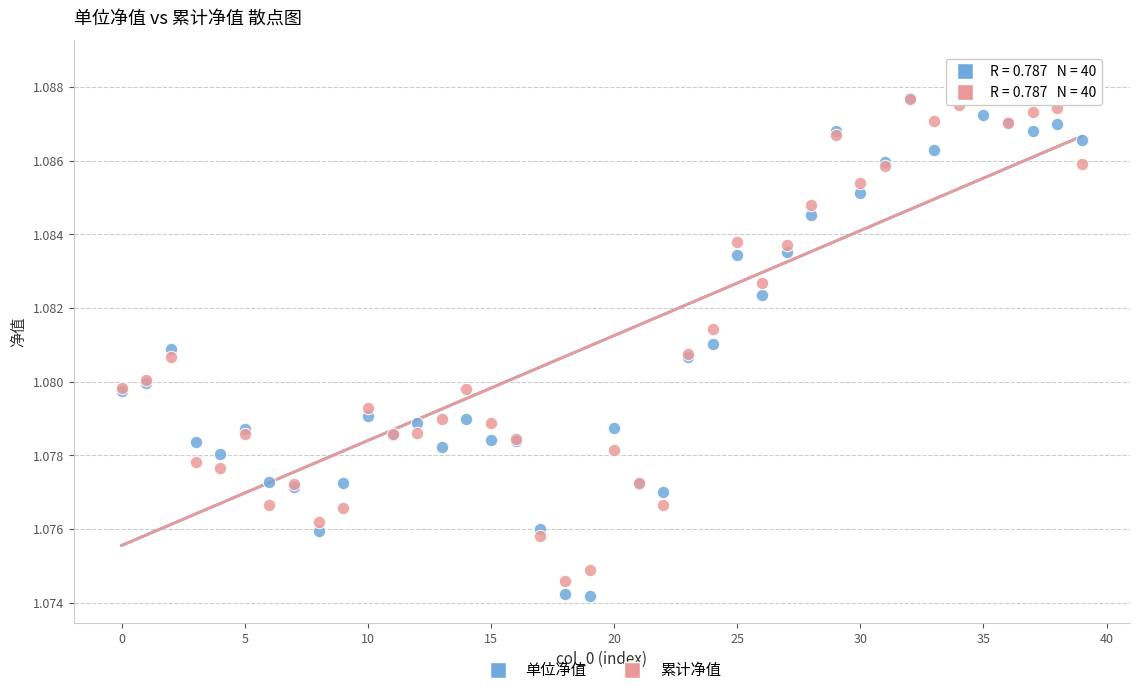

What are all the series names shown in the legend?

单位净值, 累计净值